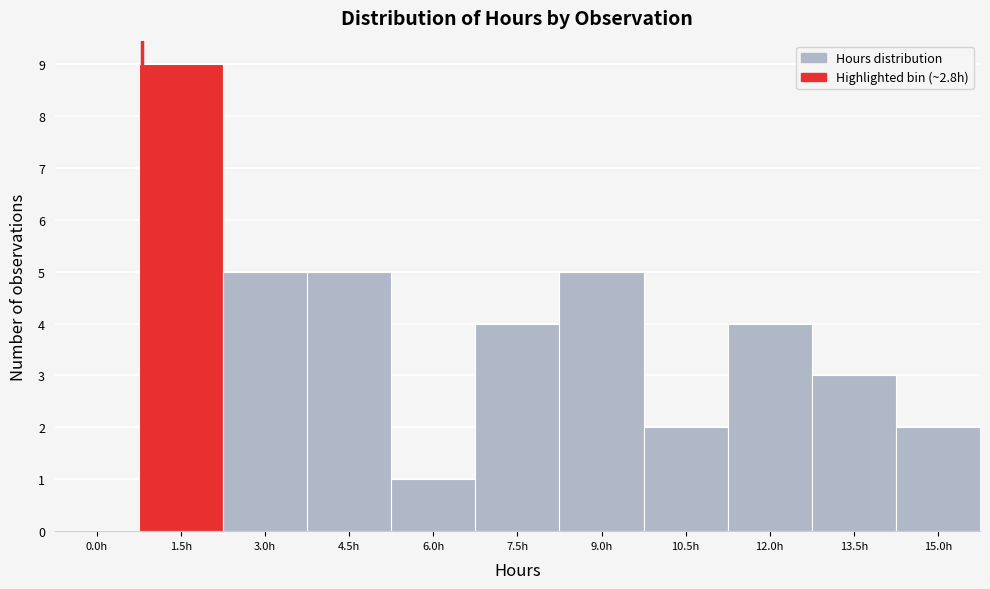

Reading left to right, what are all the values shown in this chart?

0.0h=0	1.5h=9	3.0h=5	4.5h=5	6.0h=1	7.5h=4	9.0h=5	10.5h=2	12.0h=4	13.5h=3	15.0h=2